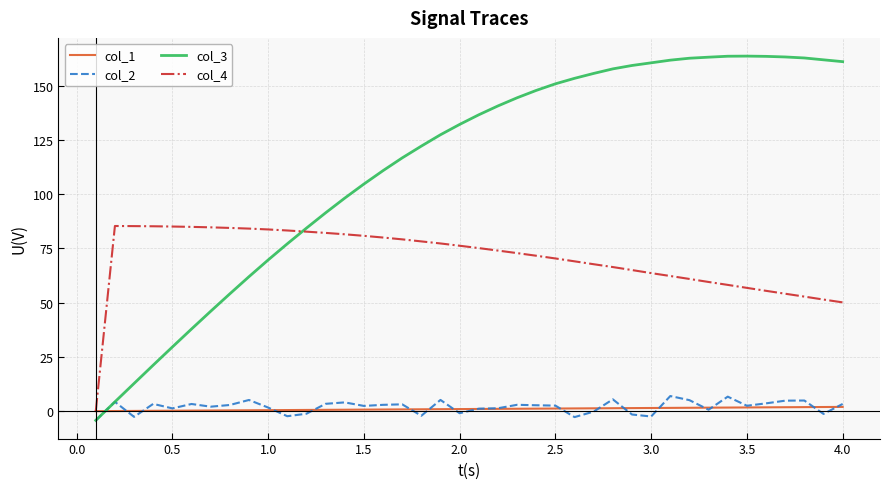

What is the maximum value shown in the chart?

163.6